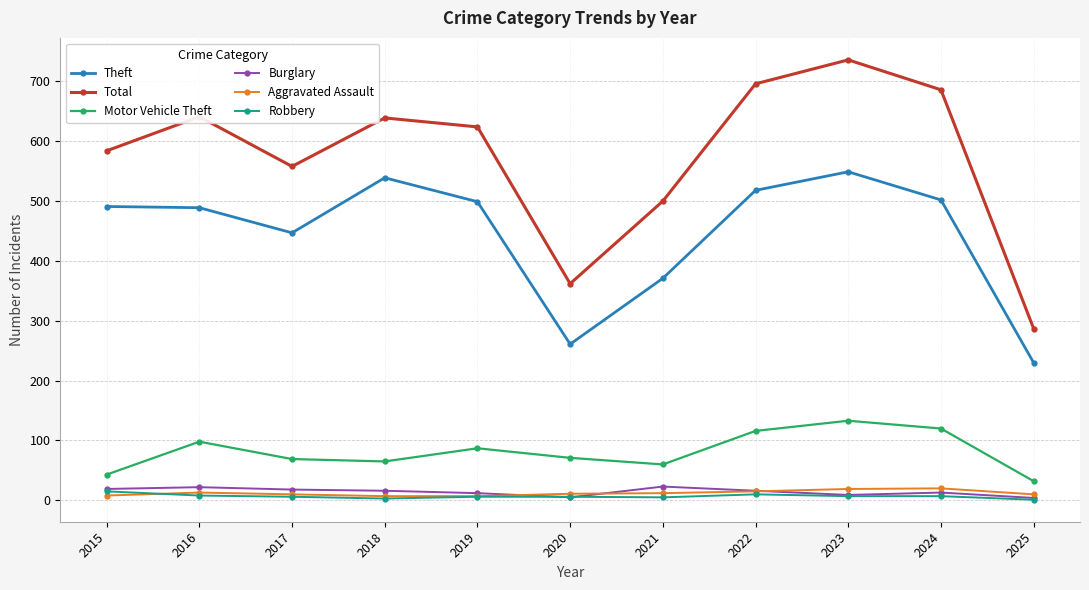

What is the approximate value of Aggravated Assault at 2021?

12